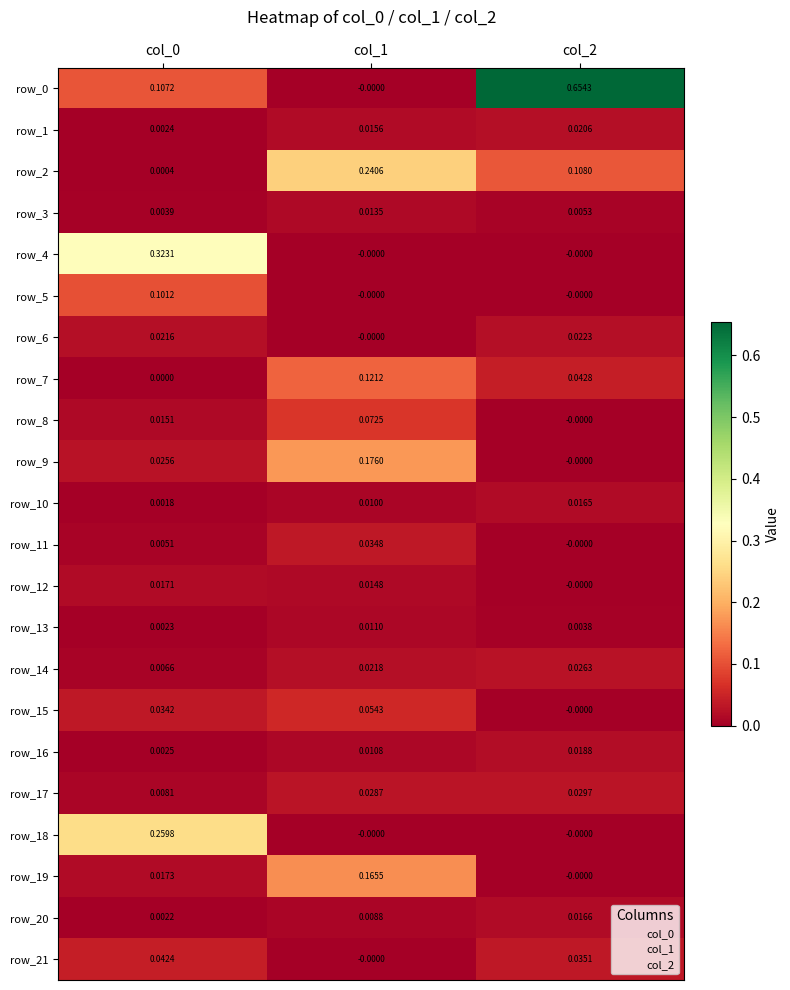

What is the sum of all row_19 values?

0.2